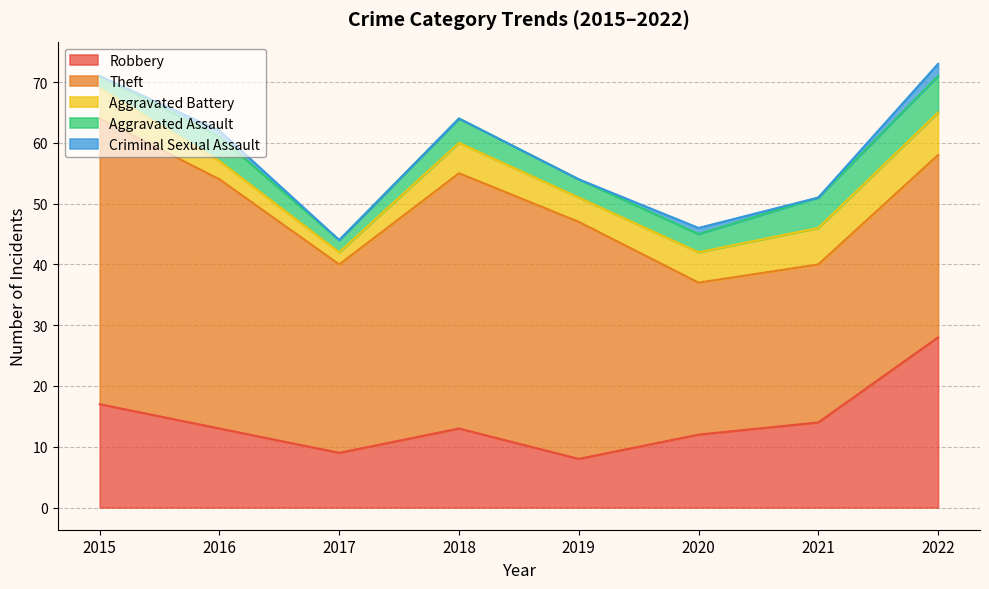

The Robbery series shows 7 at 2021. True or false?

False